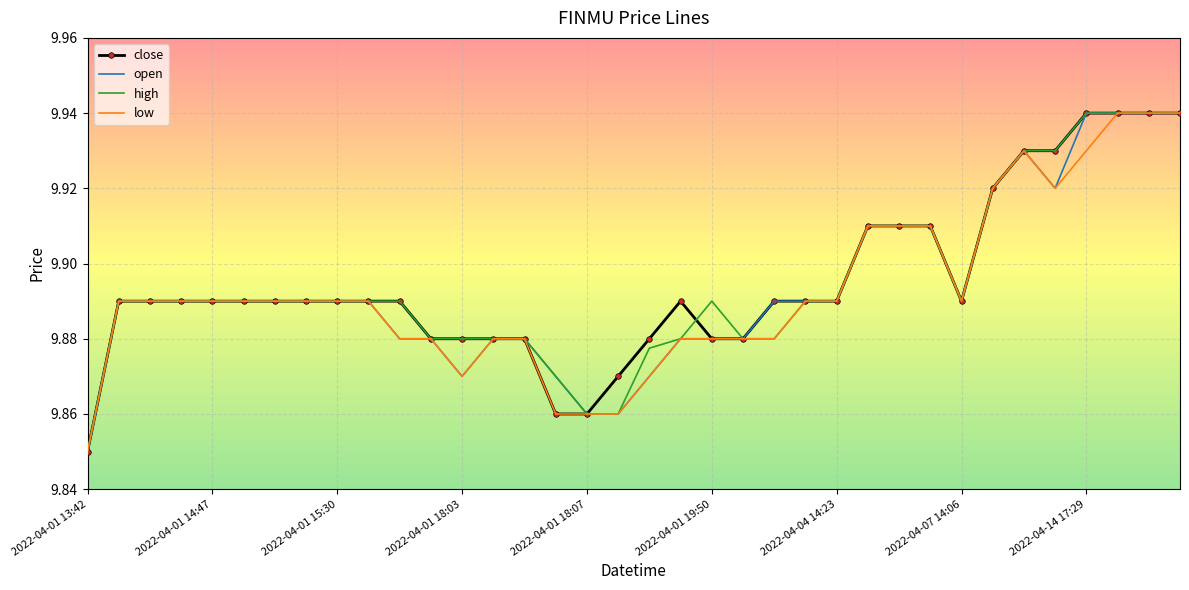

Which category has the highest value in the low series?

33